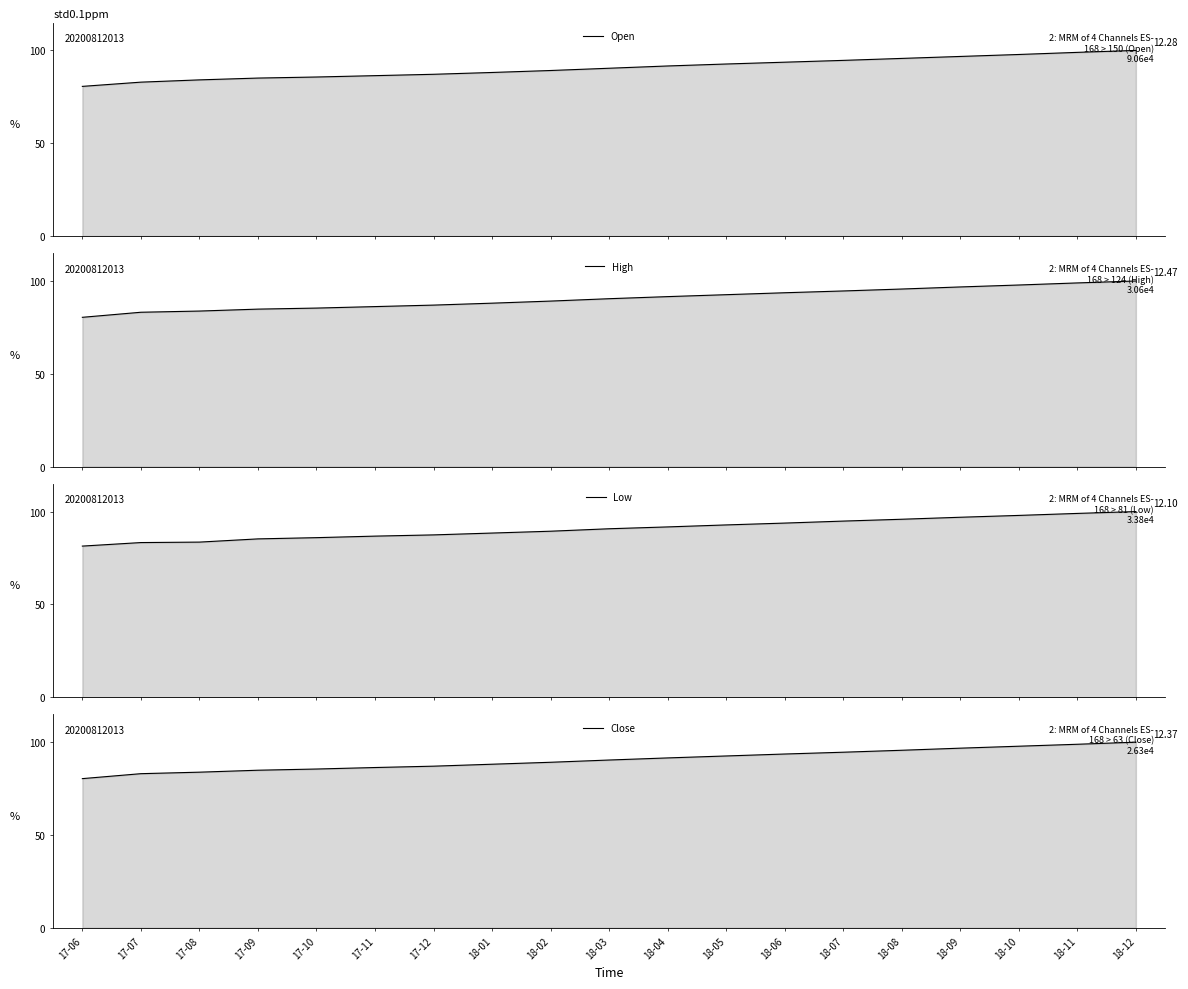

The value of Low at 17-06 is 81.4. True or false?

True